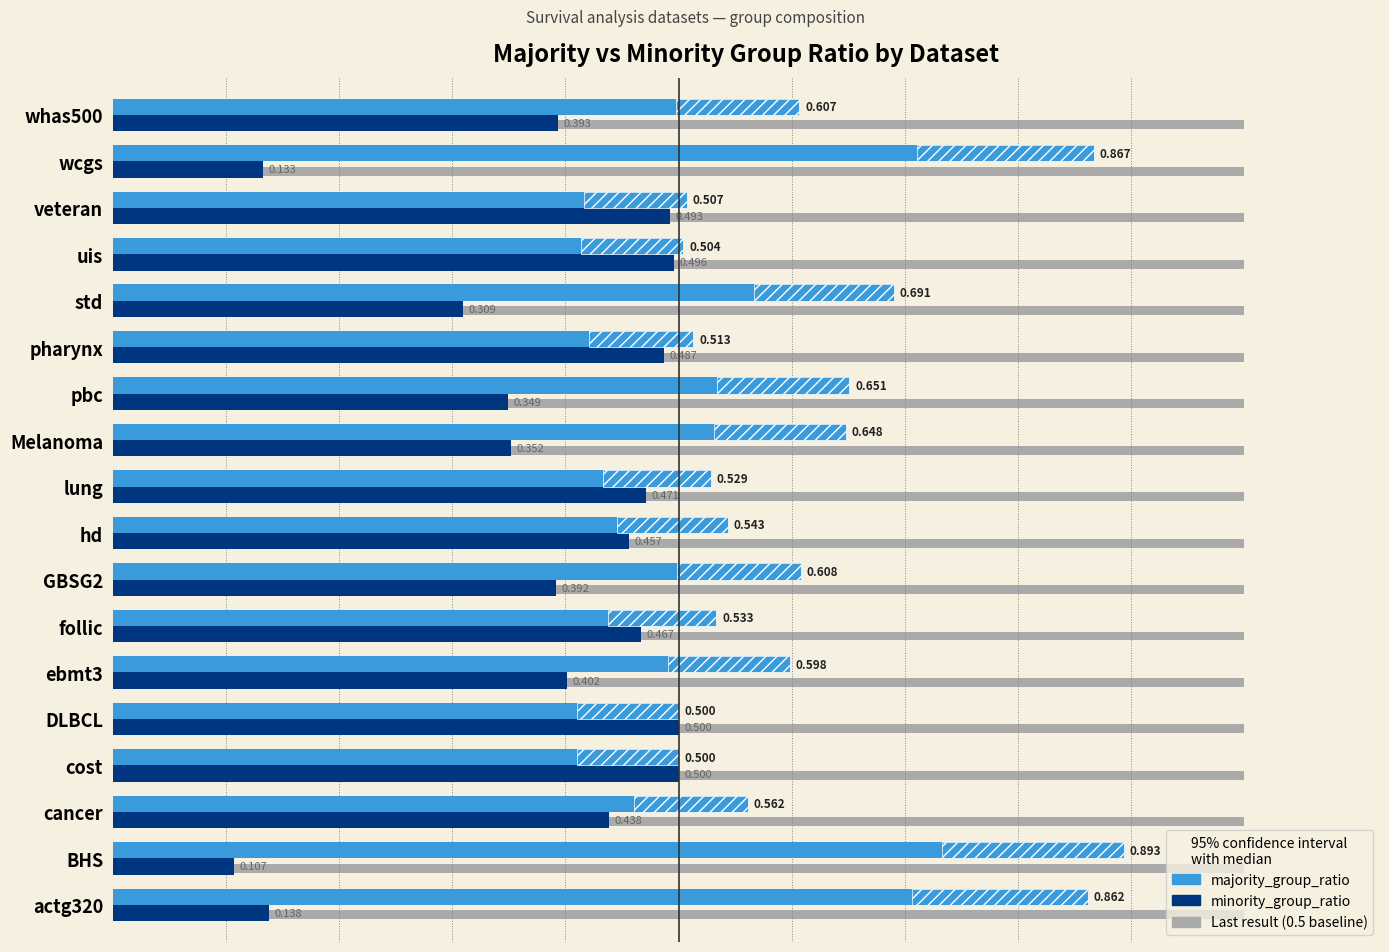

Reading right to left, extract all data points from this chart.

majority_group_ratio: 0.6	0.9	0.5	0.5	0.7	0.5	0.7	0.6	0.5	0.5	0.6	0.5	0.6	0.5	0.5	0.6	0.9	0.9
minority_group_ratio: 0.4	0.1	0.5	0.5	0.3	0.5	0.3	0.4	0.5	0.5	0.4	0.5	0.4	0.5	0.5	0.4	0.1	0.1